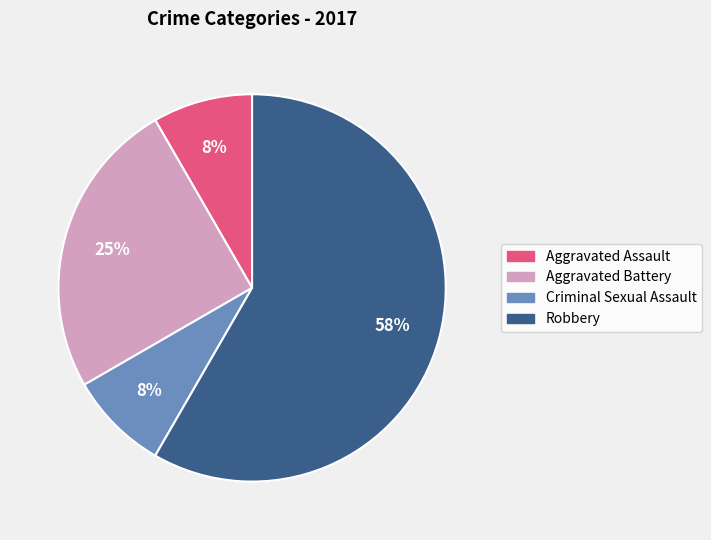

Combined, do Aggravated Assault and Aggravated Battery account for over 50%?

No